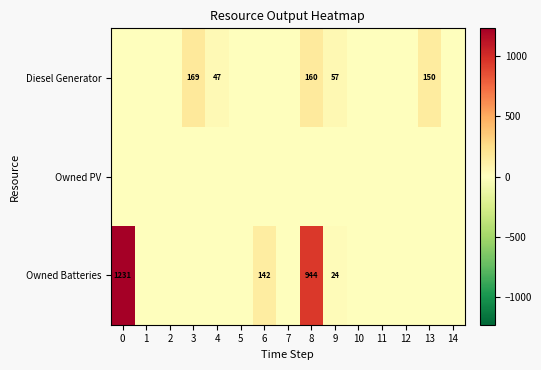

The value of Diesel Generator at 3 is 222. True or false?

False